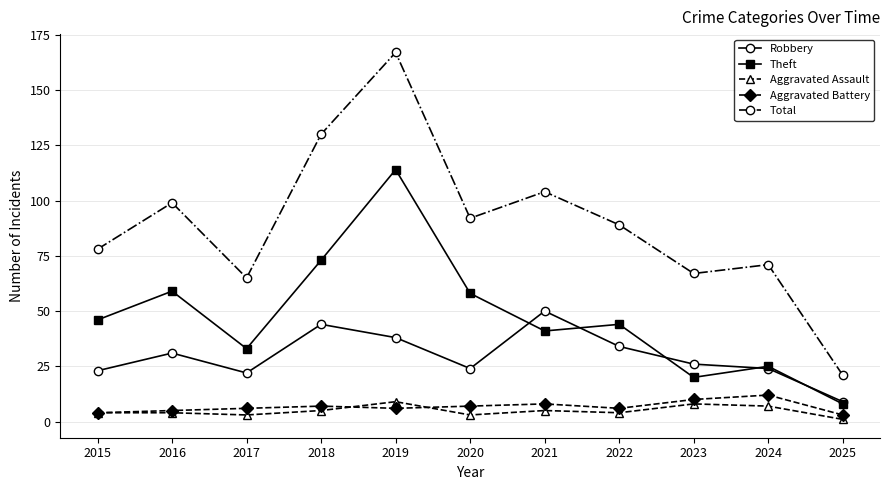

True or false: Aggravated Assault has more than 1 interior local peaks.

True